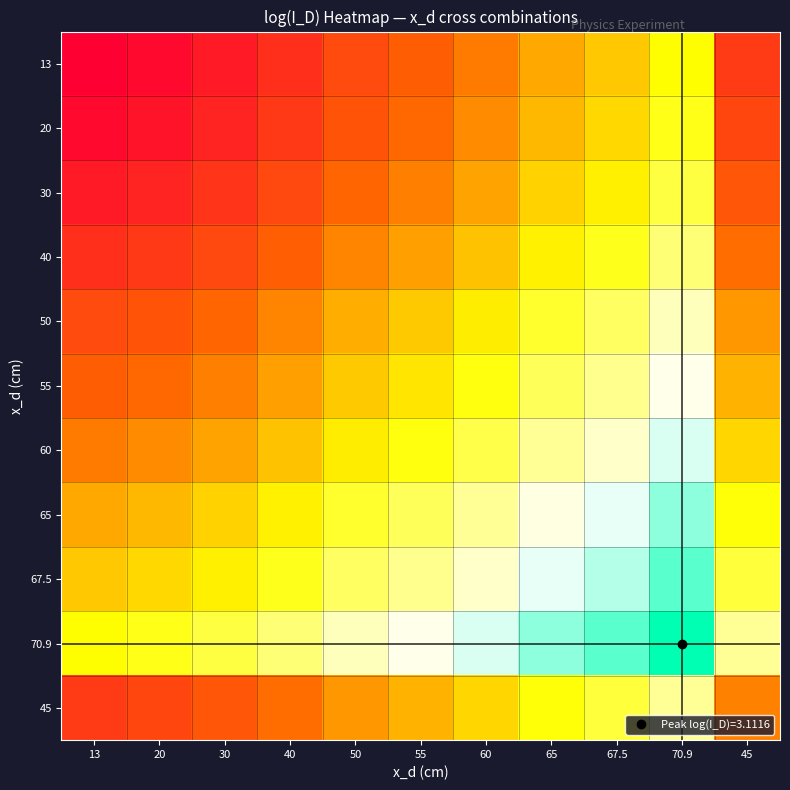

Reading left to right, transcribe all the data shown in this chart.

13: 13=1.2	20=1.3	30=1.3	40=1.4	50=1.6	55=1.6	60=1.8	65=1.9	67.5=2.0	70.9=2.2	45=1.5
20: 13=1.3	20=1.3	30=1.4	40=1.5	50=1.6	55=1.7	60=1.8	65=1.9	67.5=2.0	70.9=2.2	45=1.5
30: 13=1.3	20=1.4	30=1.5	40=1.6	50=1.7	55=1.8	60=1.9	65=2.0	67.5=2.1	70.9=2.3	45=1.6
40: 13=1.4	20=1.5	30=1.6	40=1.7	50=1.8	55=1.9	60=2.0	65=2.1	67.5=2.2	70.9=2.4	45=1.7
50: 13=1.6	20=1.6	30=1.7	40=1.8	50=1.9	55=2.0	60=2.1	65=2.2	67.5=2.3	70.9=2.5	45=1.8
55: 13=1.6	20=1.7	30=1.8	40=1.9	50=2.0	55=2.1	60=2.2	65=2.3	67.5=2.4	70.9=2.6	45=1.9
60: 13=1.8	20=1.8	30=1.9	40=2.0	50=2.1	55=2.2	60=2.3	65=2.4	67.5=2.5	70.9=2.7	45=2.0
65: 13=1.9	20=1.9	30=2.0	40=2.1	50=2.2	55=2.3	60=2.4	65=2.6	67.5=2.7	70.9=2.8	45=2.2
67.5: 13=2.0	20=2.0	30=2.1	40=2.2	50=2.3	55=2.4	60=2.5	65=2.7	67.5=2.8	70.9=2.9	45=2.3
70.9: 13=2.2	20=2.2	30=2.3	40=2.4	50=2.5	55=2.6	60=2.7	65=2.8	67.5=2.9	70.9=3.1	45=2.4
45: 13=1.5	20=1.5	30=1.6	40=1.7	50=1.8	55=1.9	60=2.0	65=2.2	67.5=2.3	70.9=2.4	45=1.8